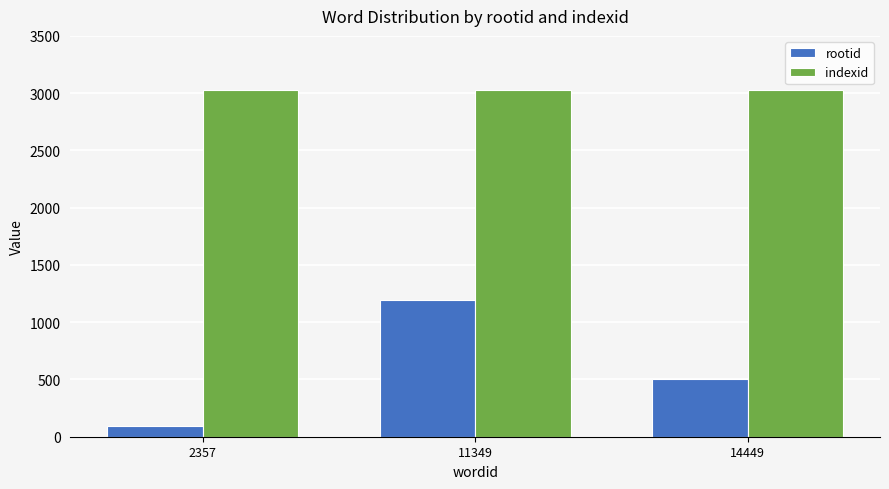

Reading left to right, what are all the values shown in this chart?

rootid: 2357=94	11349=1195	14449=503
indexid: 2357=3027	11349=3027	14449=3027